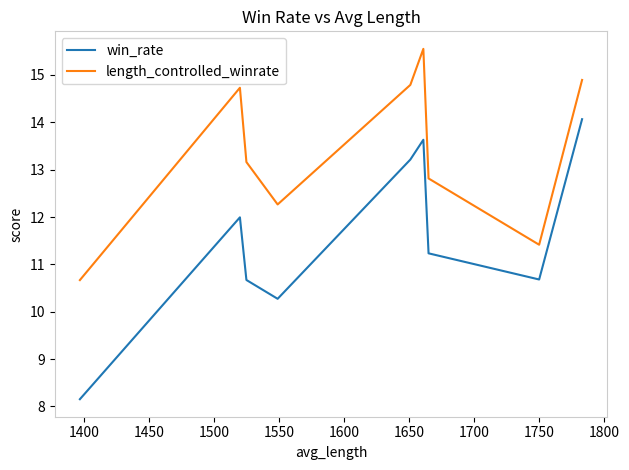

In length_controlled_winrate, how many points are higher than both neighbors (excluding endpoints)?

2